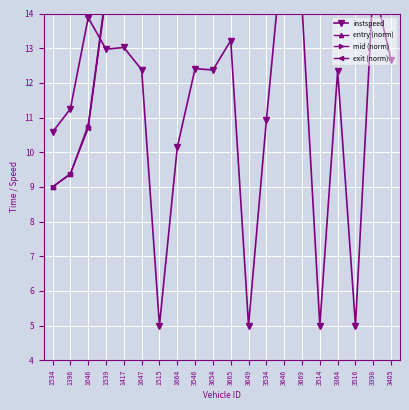

What is the sum of the mid (norm) values at 3364 and 3514?

121.5